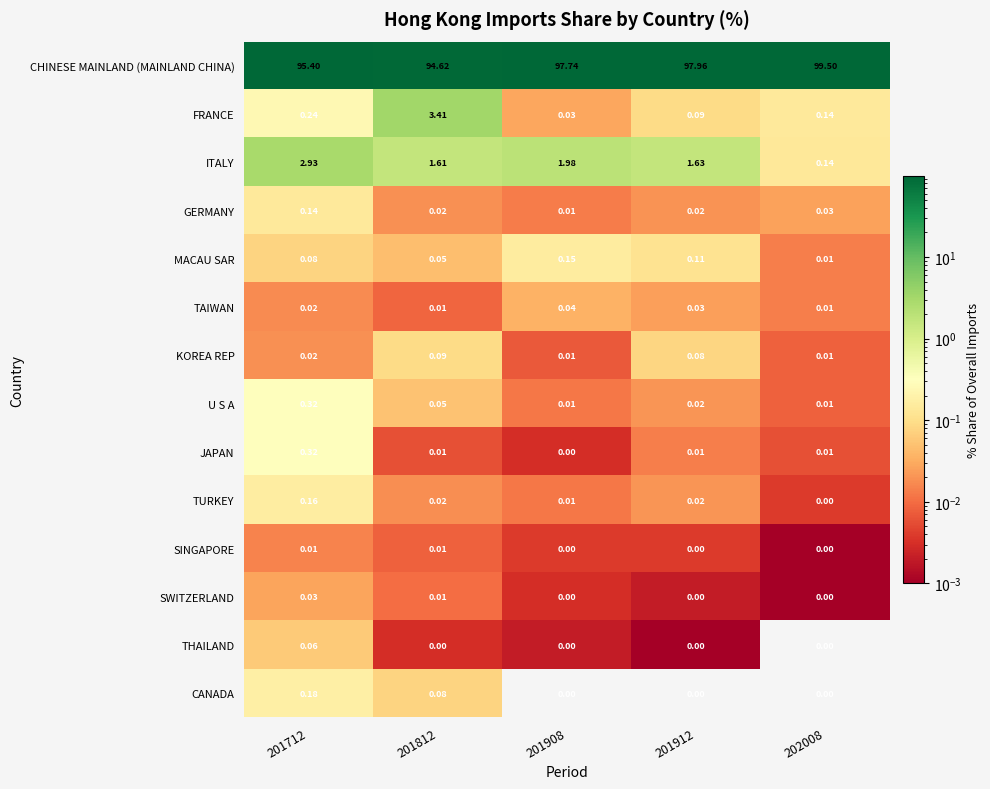

How many series are shown in this chart?

14